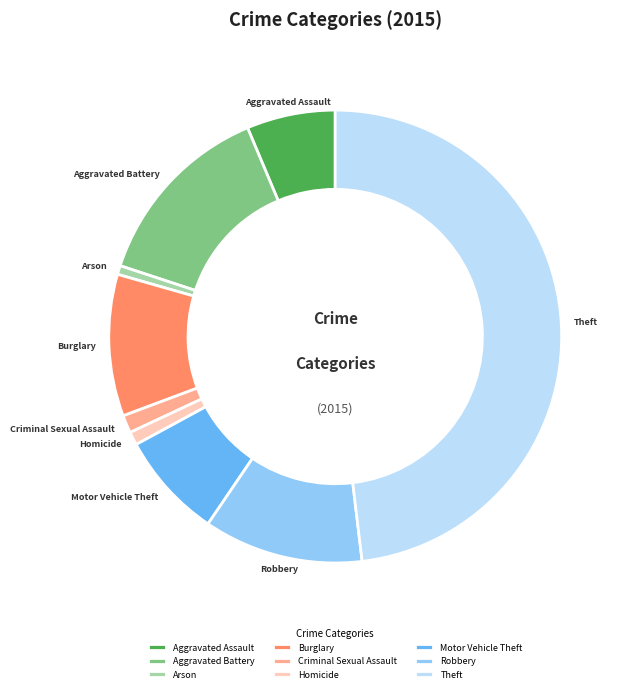

Is the sum of Arson and Burglary greater than half?

No